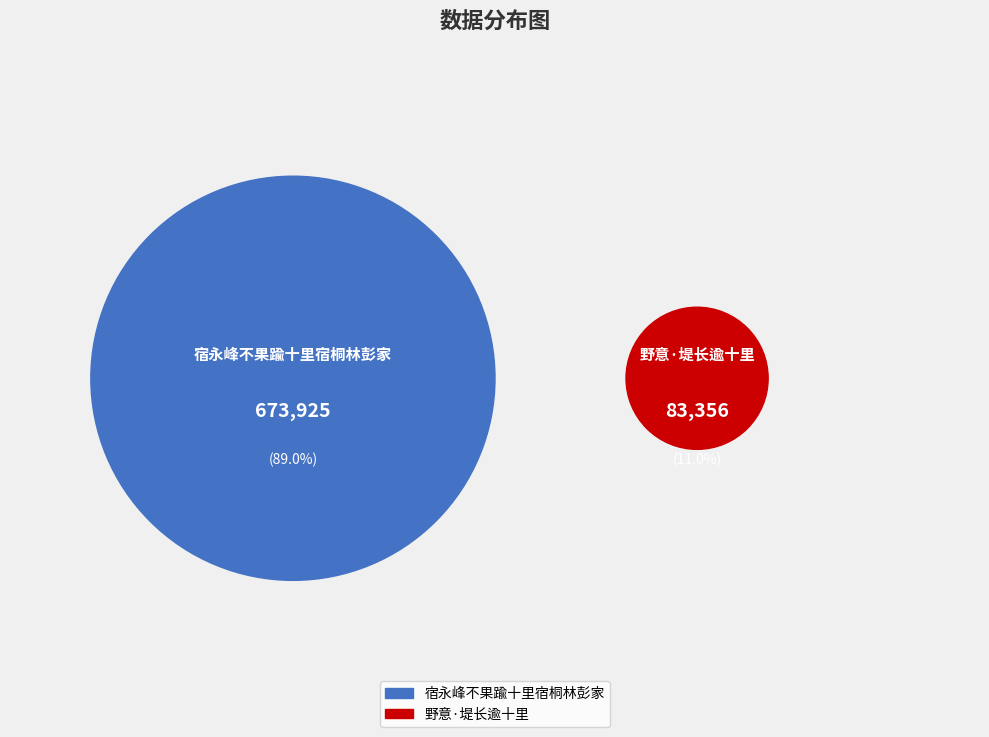

Which has a higher value, 野意·堤长逾十里 or 宿永峰不果踰十里宿桐林彭家?

宿永峰不果踰十里宿桐林彭家